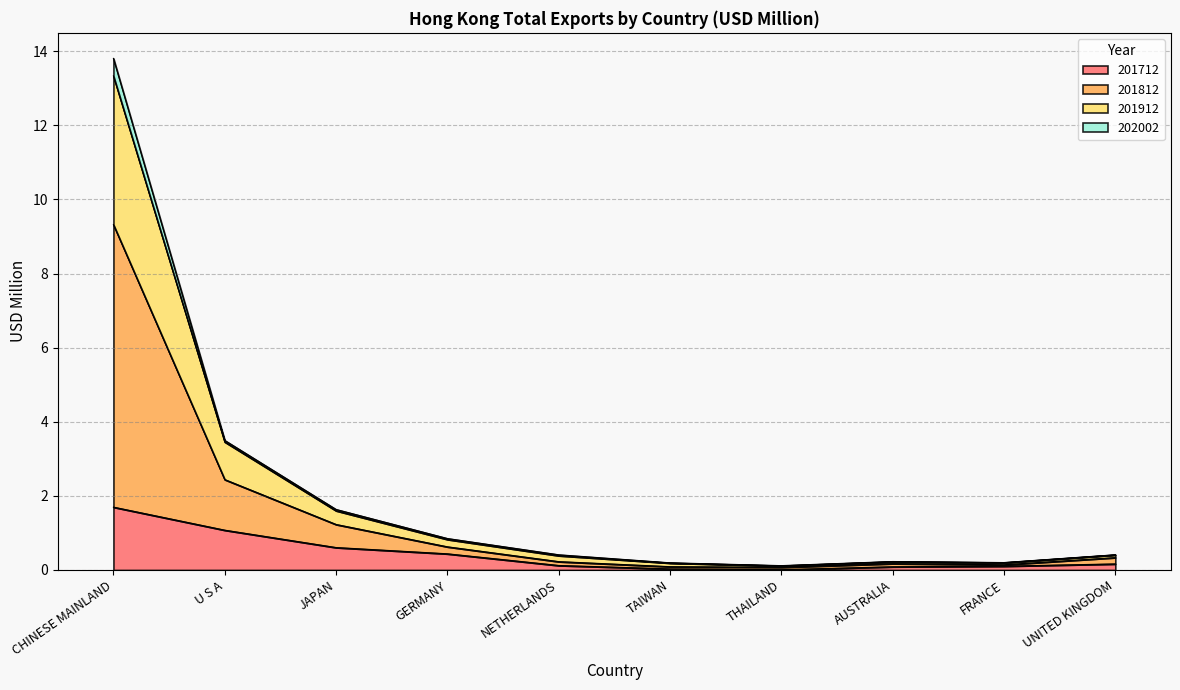

At which category does the chart reach its minimum across all series?

THAILAND